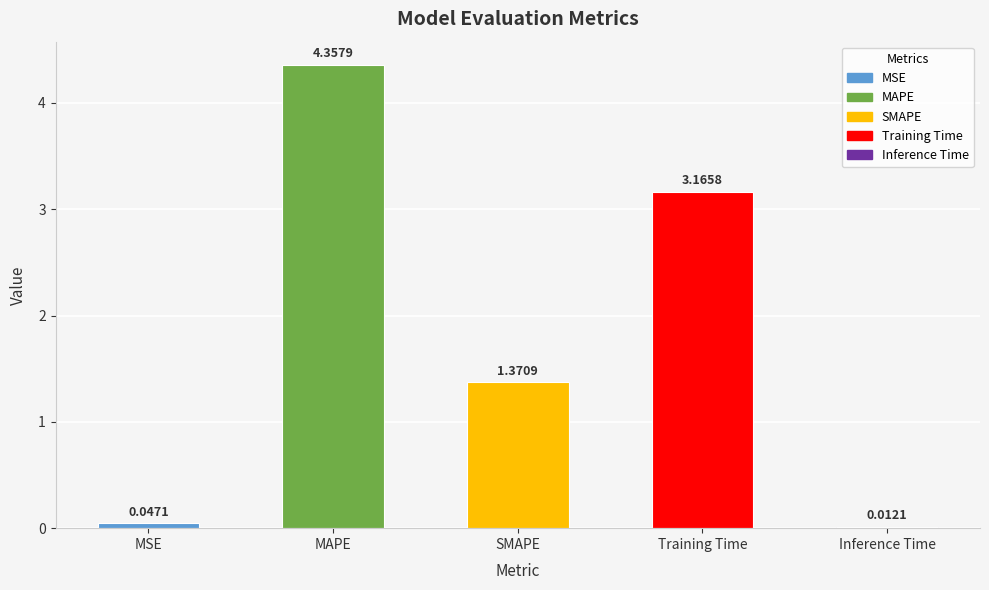

Are the bars horizontal?

No